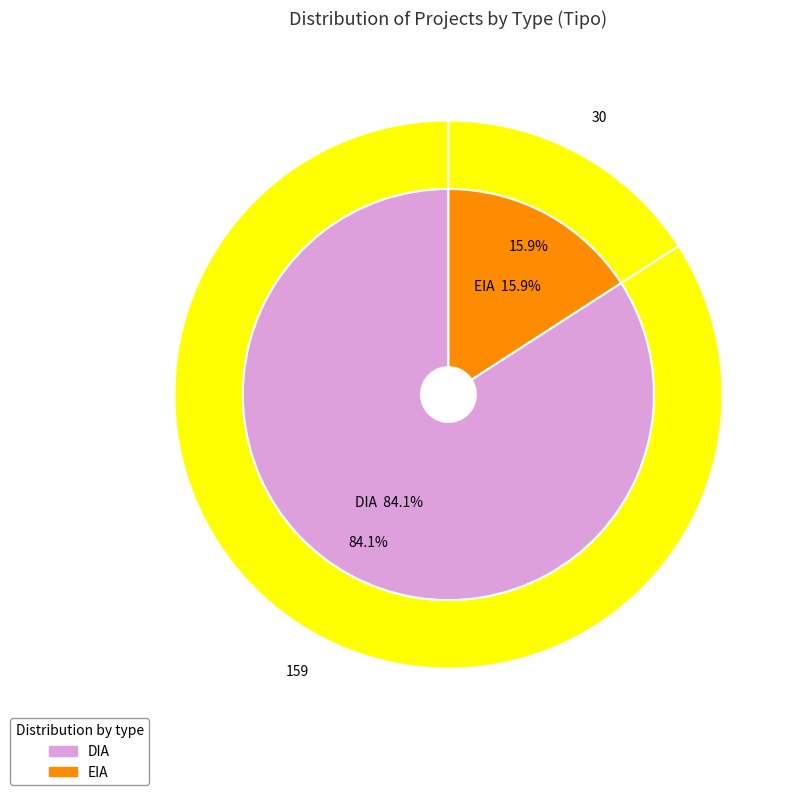

To the nearest percent, what is the average slice percentage?

50%